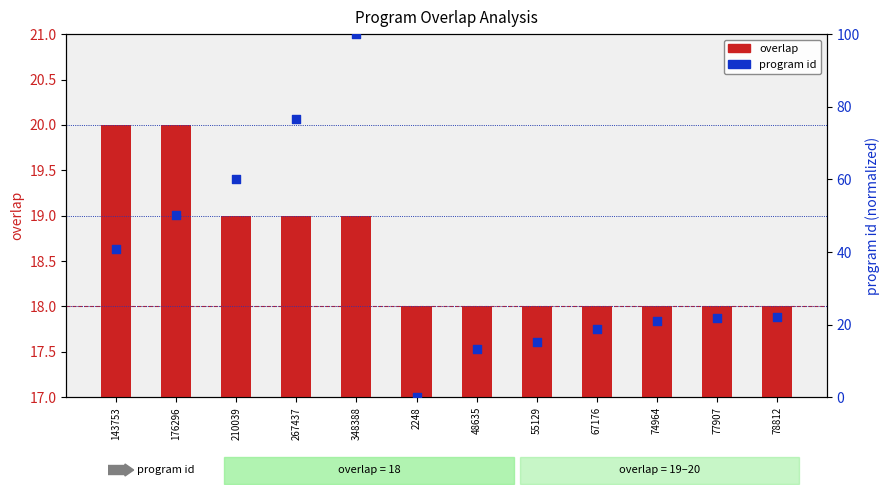

Which series reaches the minimum Y coordinate?

program id (normalized)